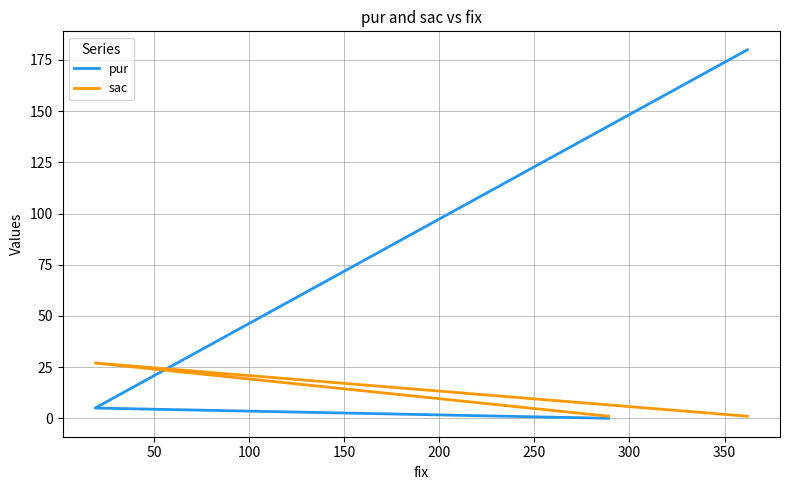

Does the chart have visible grid lines?

Yes